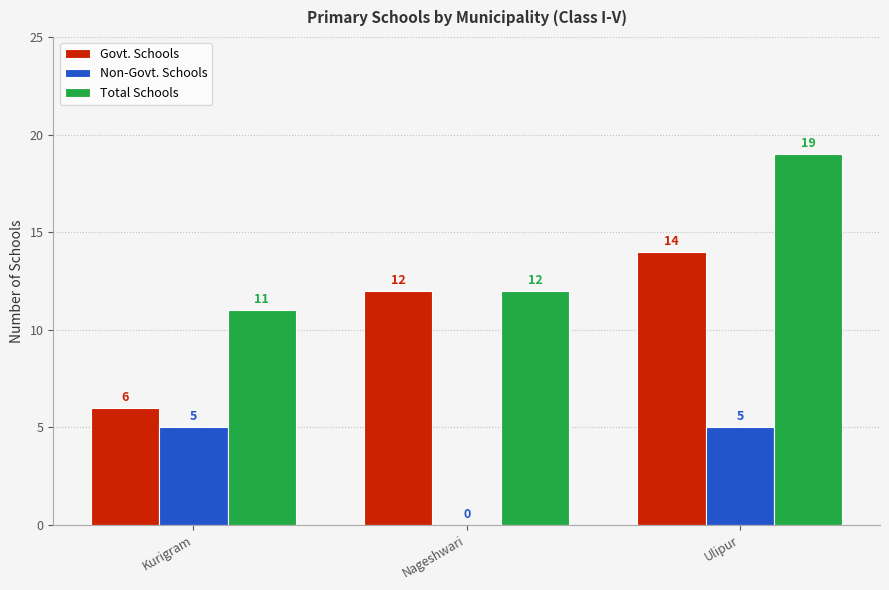

Reading right to left, list all the values displayed in this chart.

Govt. Schools: Ulipur=14	Nageshwari=12	Kurigram=6
Non-Govt. Schools: Ulipur=5	Nageshwari=0	Kurigram=5
Total Schools: Ulipur=19	Nageshwari=12	Kurigram=11